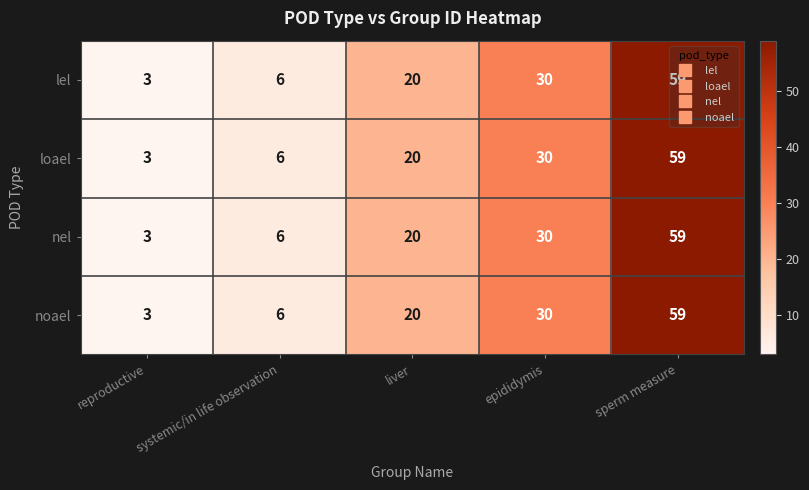

What is the maximum value for nel?

59